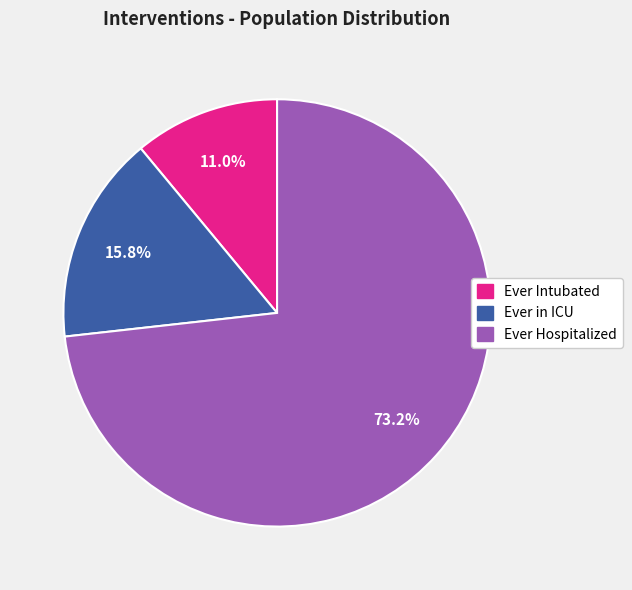

To the nearest percent, what is the combined percentage of Ever Hospitalized and Ever Intubated?

84%